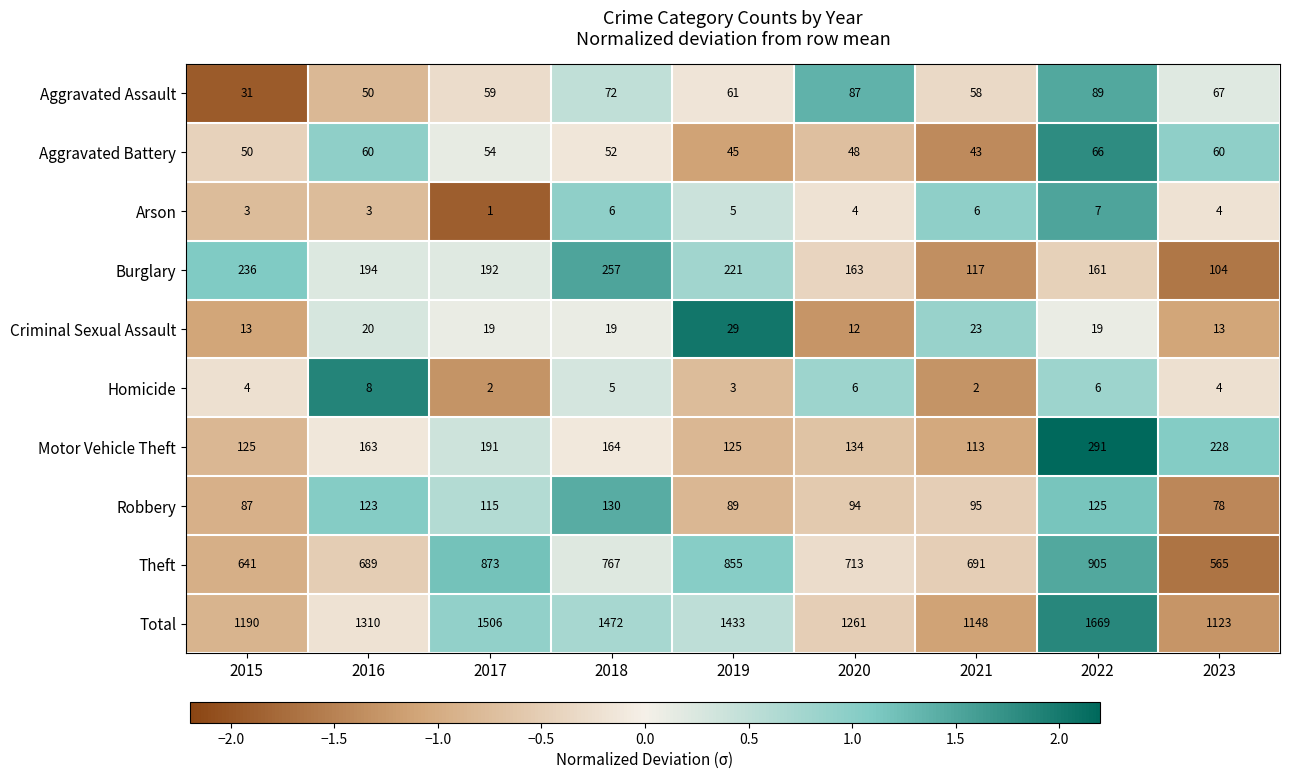

Where does the Aggravated Assault series first go above 61?

2018